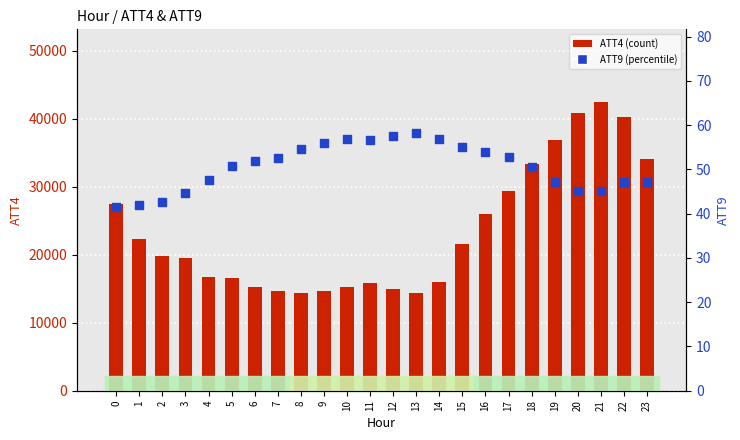

What is the total value across all series at 22?

40347.2